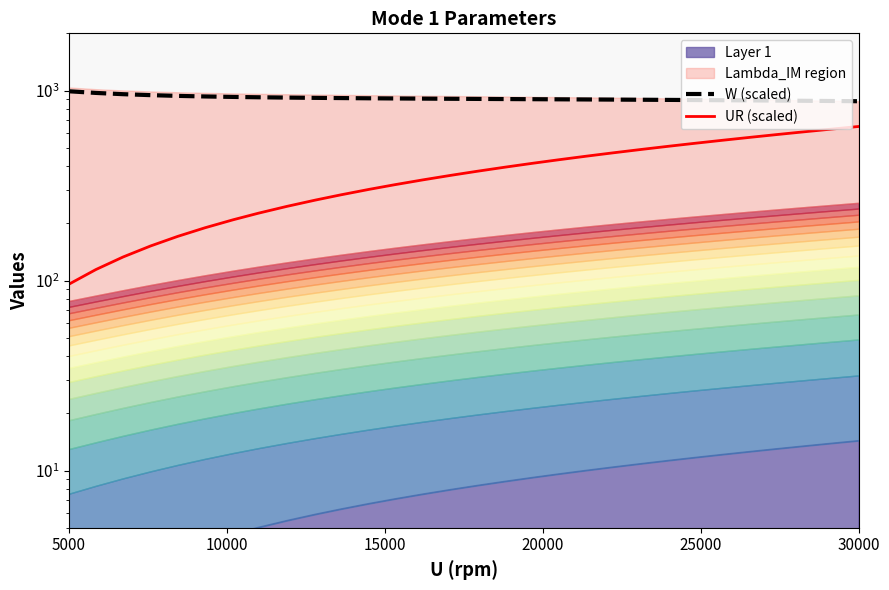

The UR (scaled) series shows 593.7 at 17. True or false?

False